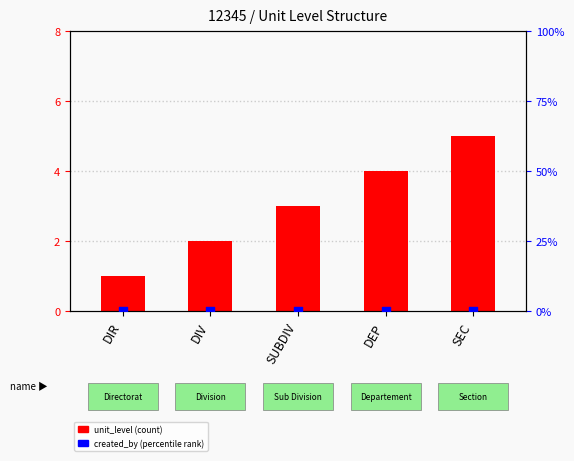

At which category is the sum across all series the highest?

SEC